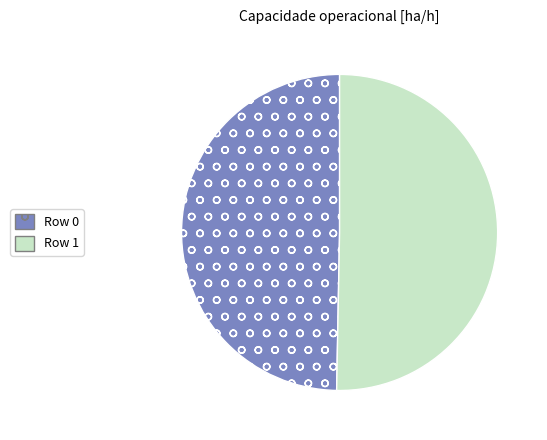

Is the sum of Row 0 and Row 1 greater than half?

Yes